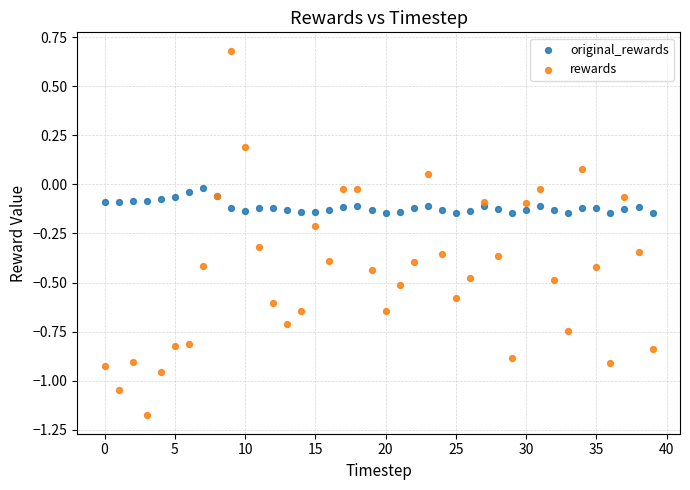

Which series reaches the maximum Y coordinate?

rewards